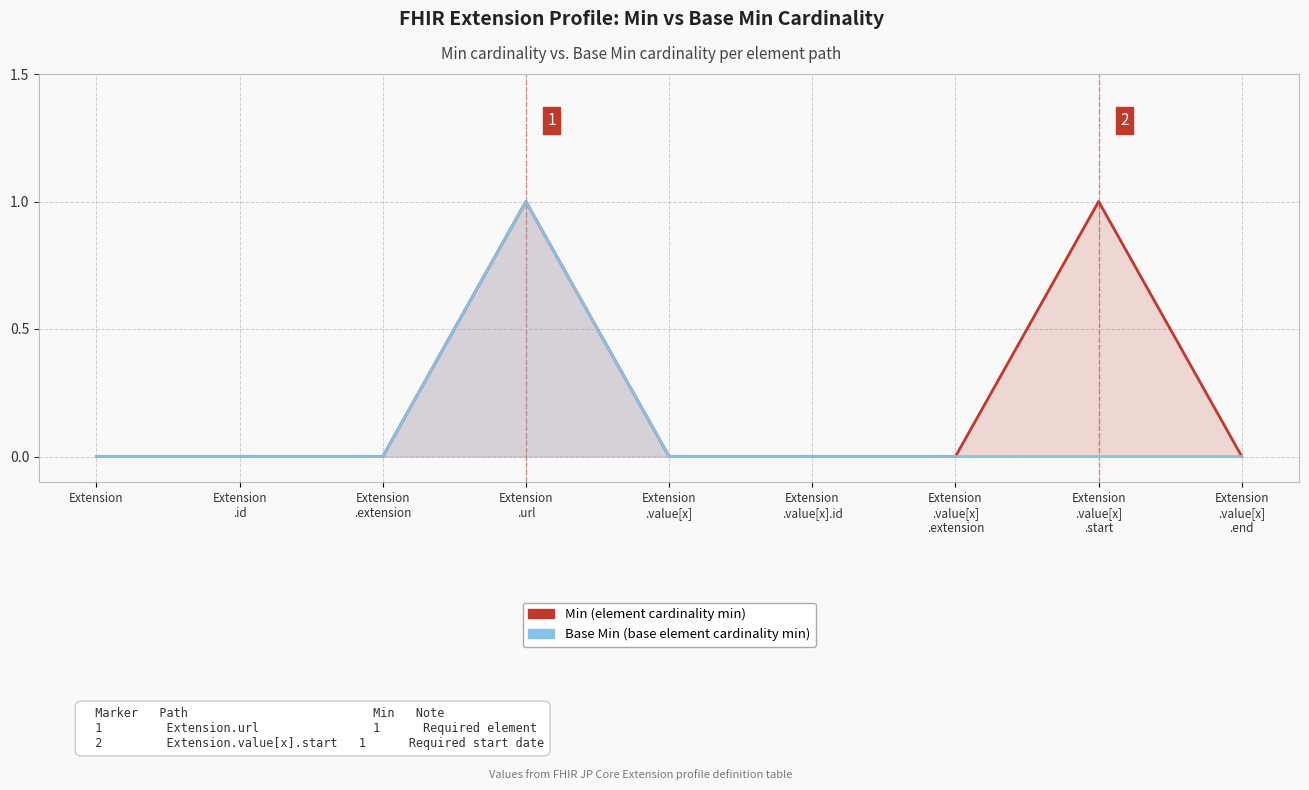

Reading right to left, what are all the values shown in this chart?

Min: Extension
.value[x]
.end=0	Extension
.value[x]
.start=1	Extension
.value[x]
.extension=0	Extension
.value[x].id=0	Extension
.value[x]=0	Extension
.url=1	Extension
.extension=0	Extension
.id=0	Extension=0
Base Min: Extension
.value[x]
.end=0	Extension
.value[x]
.start=0	Extension
.value[x]
.extension=0	Extension
.value[x].id=0	Extension
.value[x]=0	Extension
.url=1	Extension
.extension=0	Extension
.id=0	Extension=0